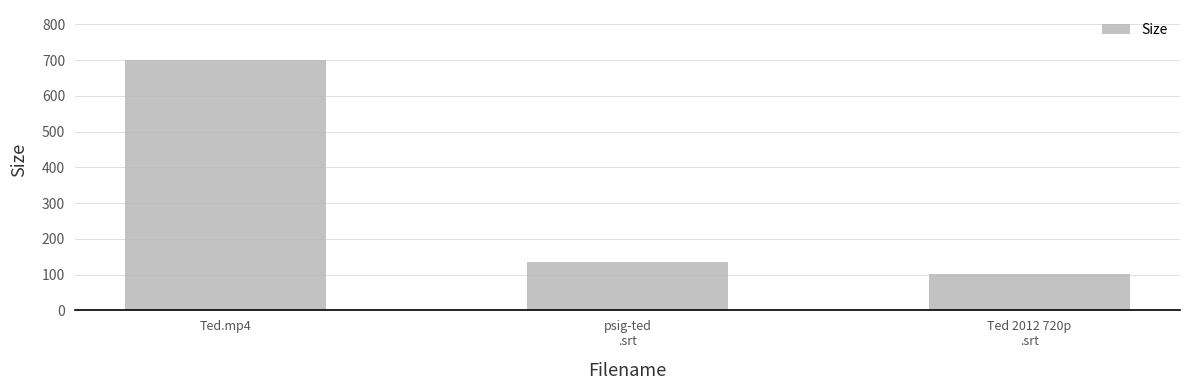

Does the chart contain any negative values?

No